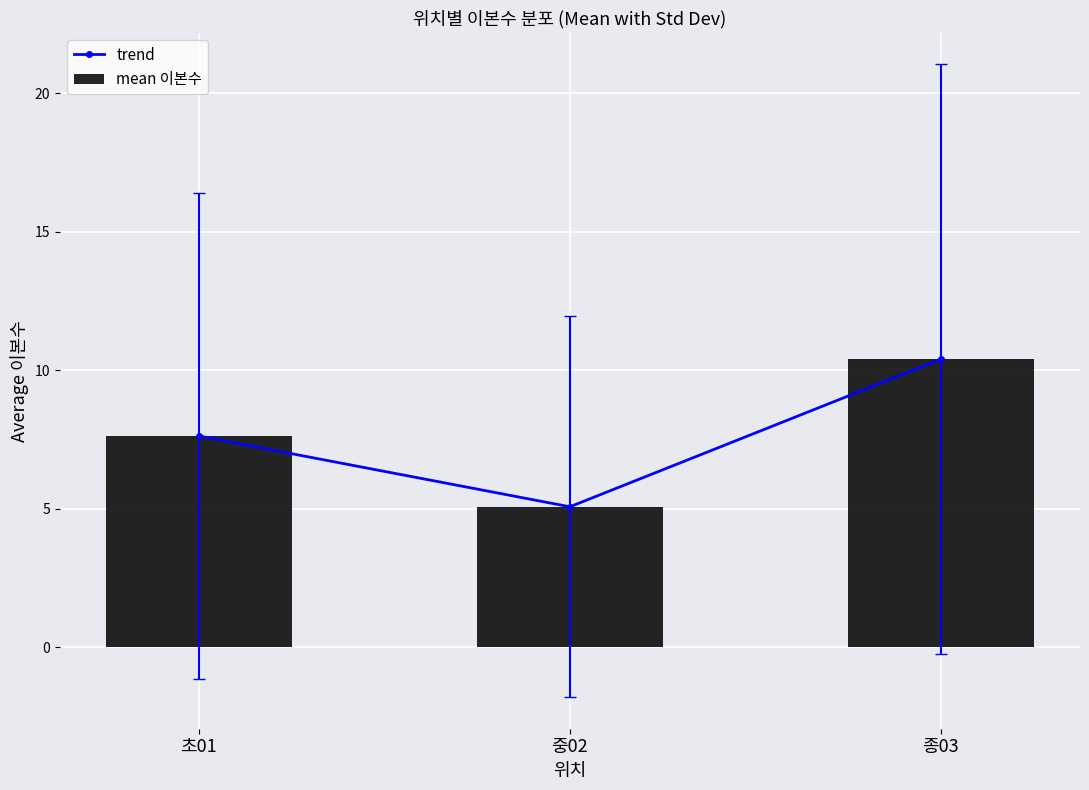

Reading left to right, what are all the values shown in this chart?

trend: 7.6	5.1	10.4
mean 이본수: 7.6	5.1	10.4